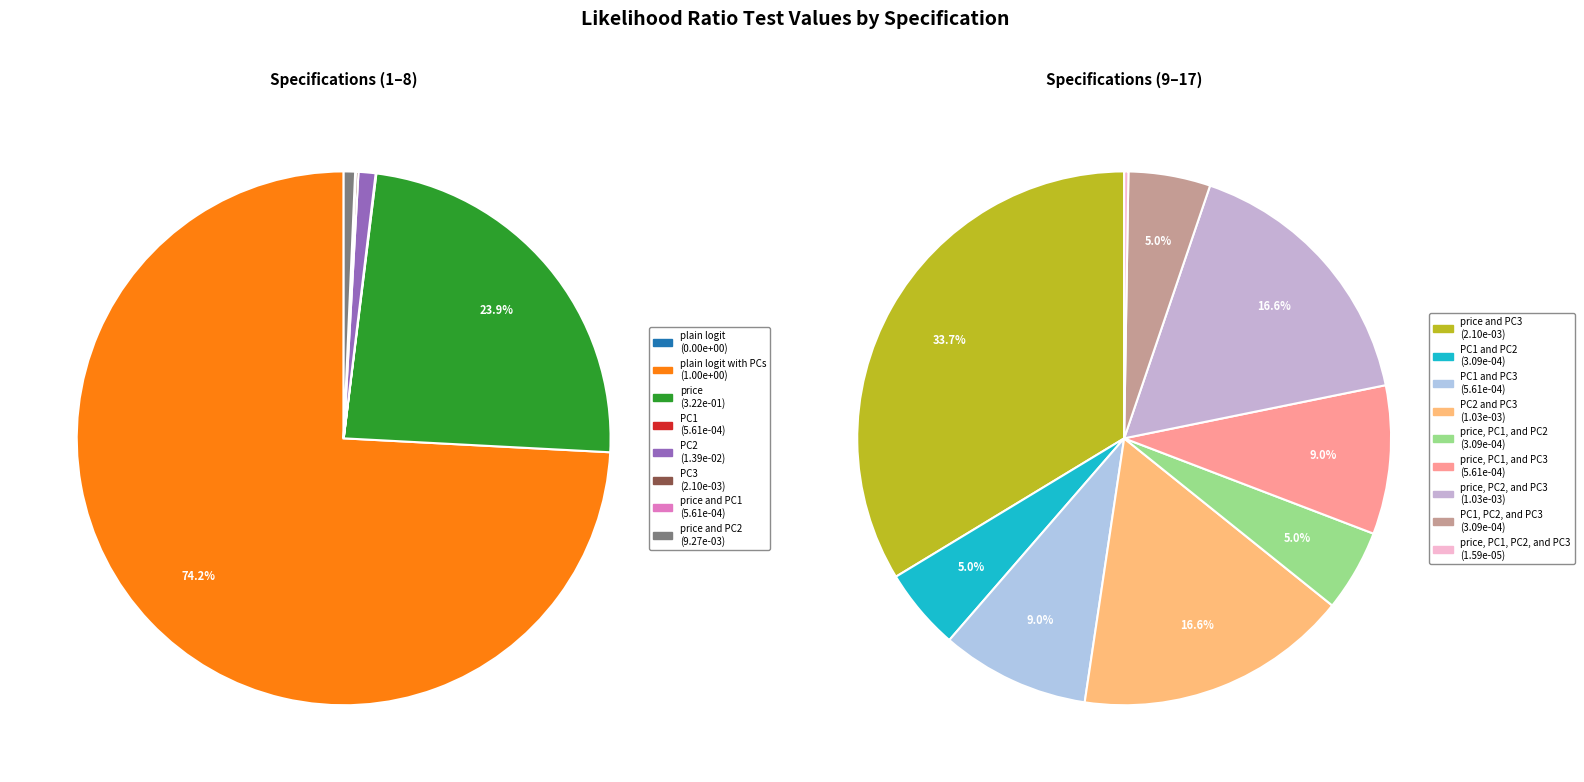

True or false: price, PC1, and PC3 accounts for 13% of the total.

False